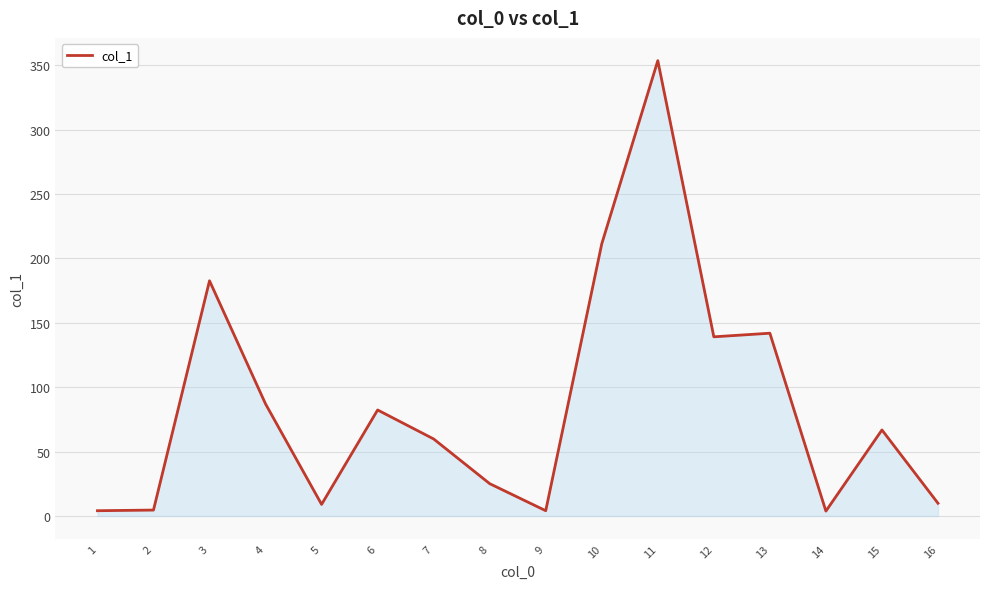

What is the maximum value shown in the chart?

353.5